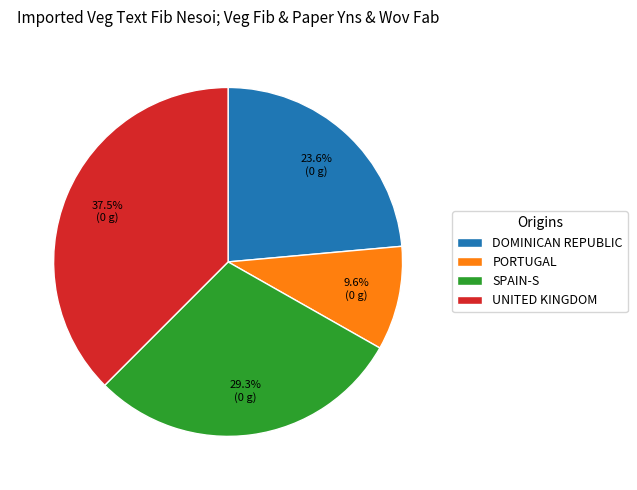

Which has a higher value, DOMINICAN REPUBLIC or SPAIN-S?

SPAIN-S